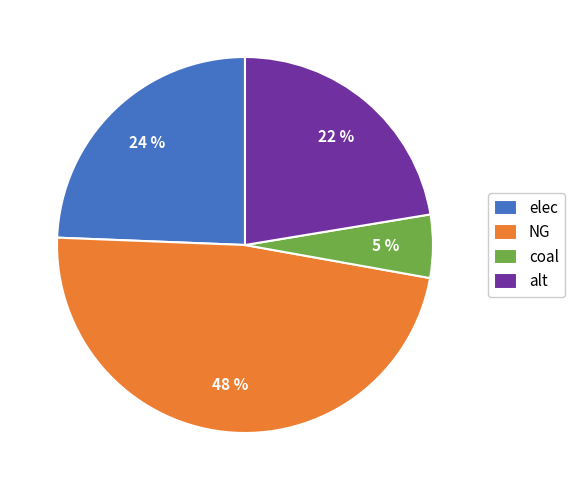

Is coal the majority of the pie?

No